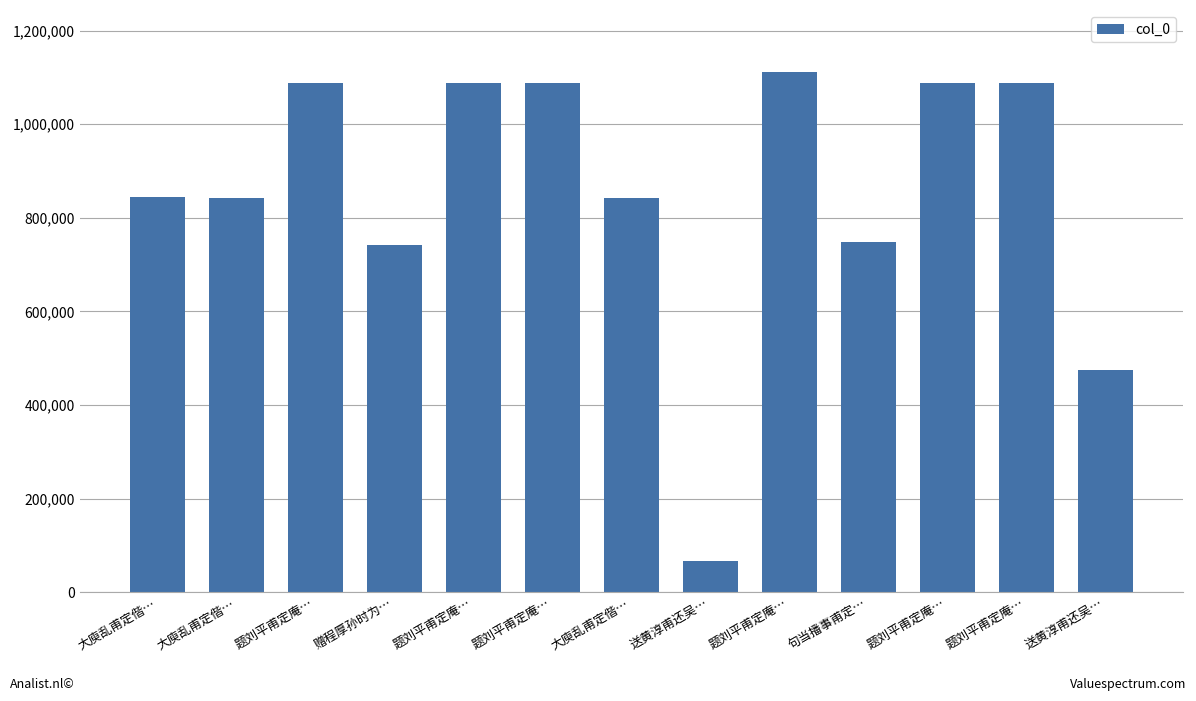

Rank the categories by value from highest to lowest.

题刘平甫定庵…, 题刘平甫定庵…, 题刘平甫定庵…, 题刘平甫定庵…, 题刘平甫定庵…, 题刘平甫定庵…, 大庾乱甫定偕…, 大庾乱甫定偕…, 大庾乱甫定偕…, 句当播事甫定…, 赠程厚孙时为…, 送黄淳甫还吴…, 送黄淳甫还吴…